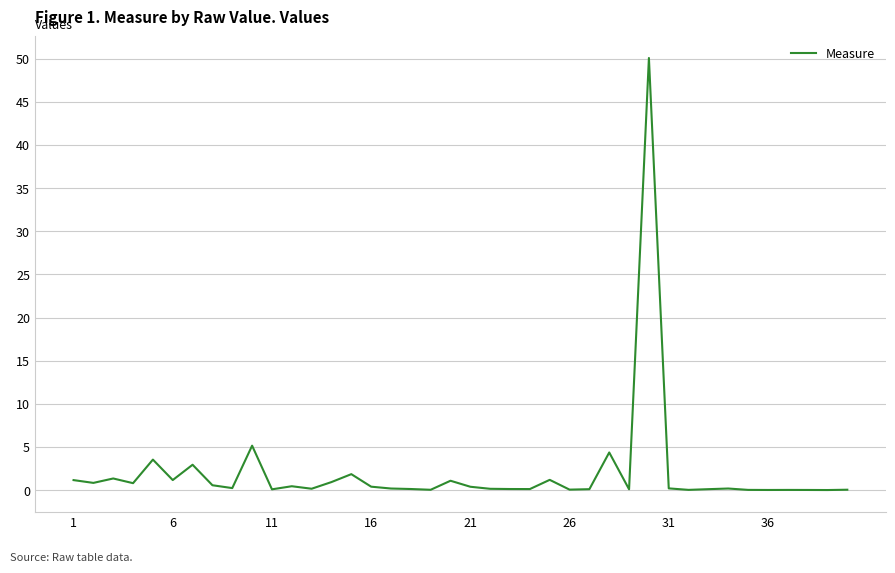

What is the maximum value shown in the chart?

50.1